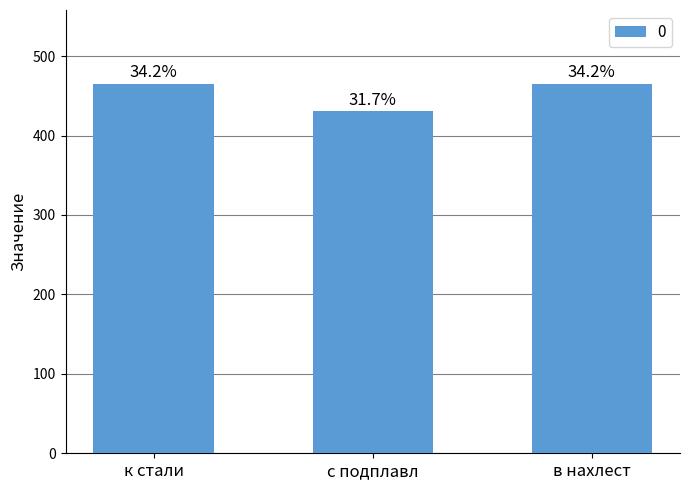

Reading right to left, transcribe all the data shown in this chart.

465	431	465